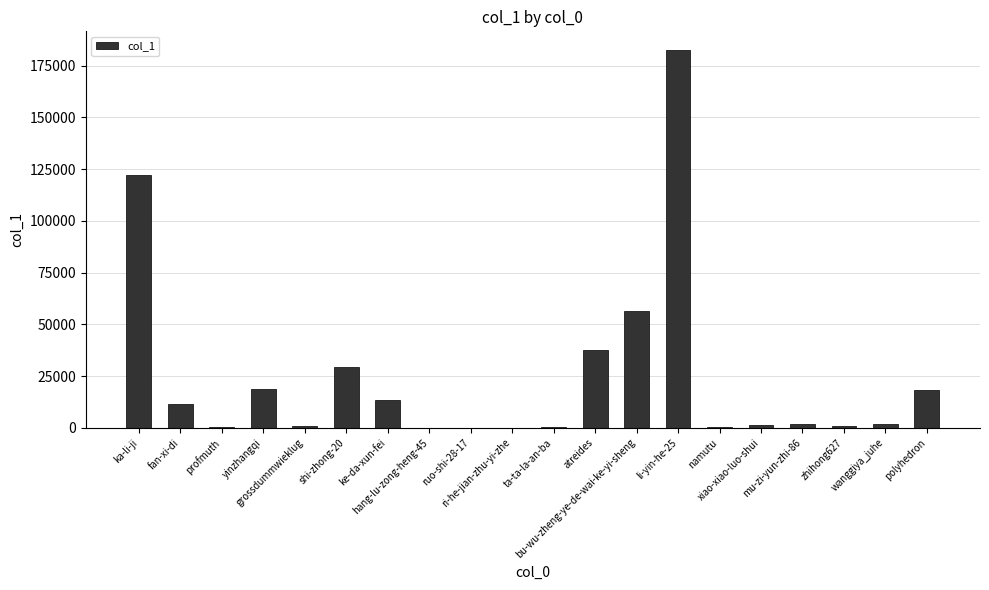

How many data points does each series have?

20